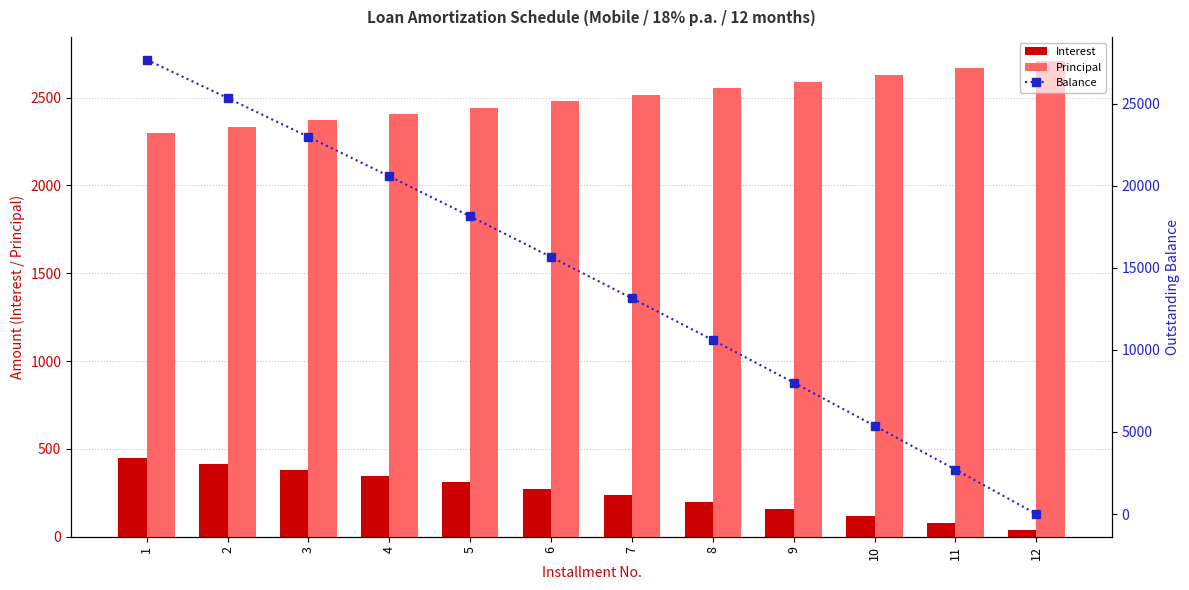

What are all the series names shown in the legend?

Interest, Principal, Balance